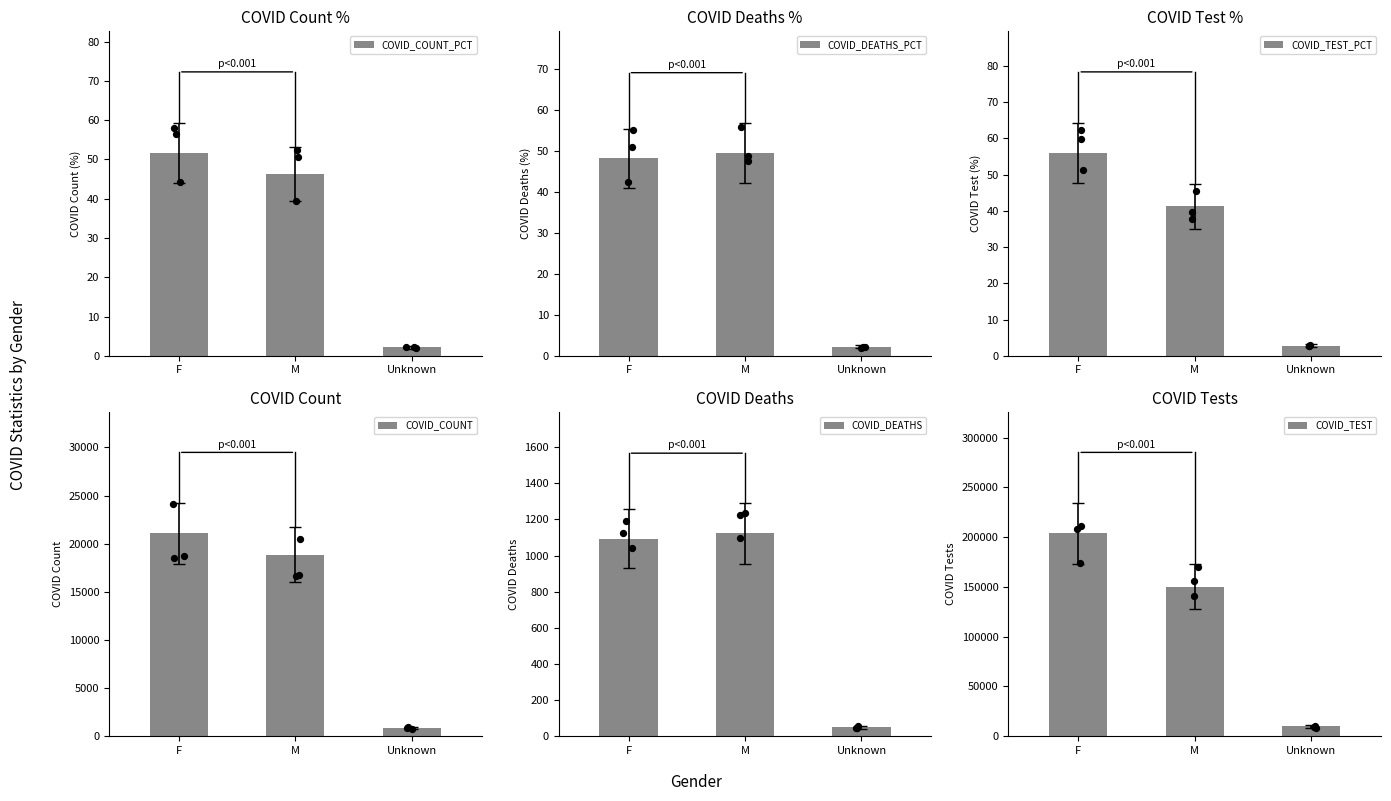

At how many categories does at least one series exceed 113291?

2